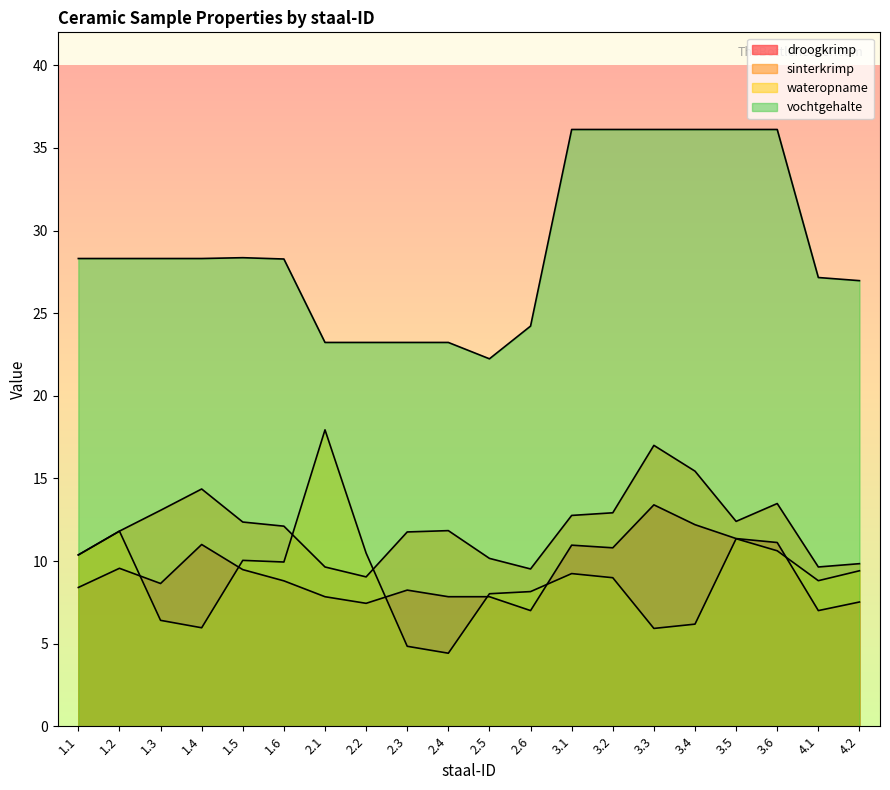

What is the label of the 6th point from the left?

1.6